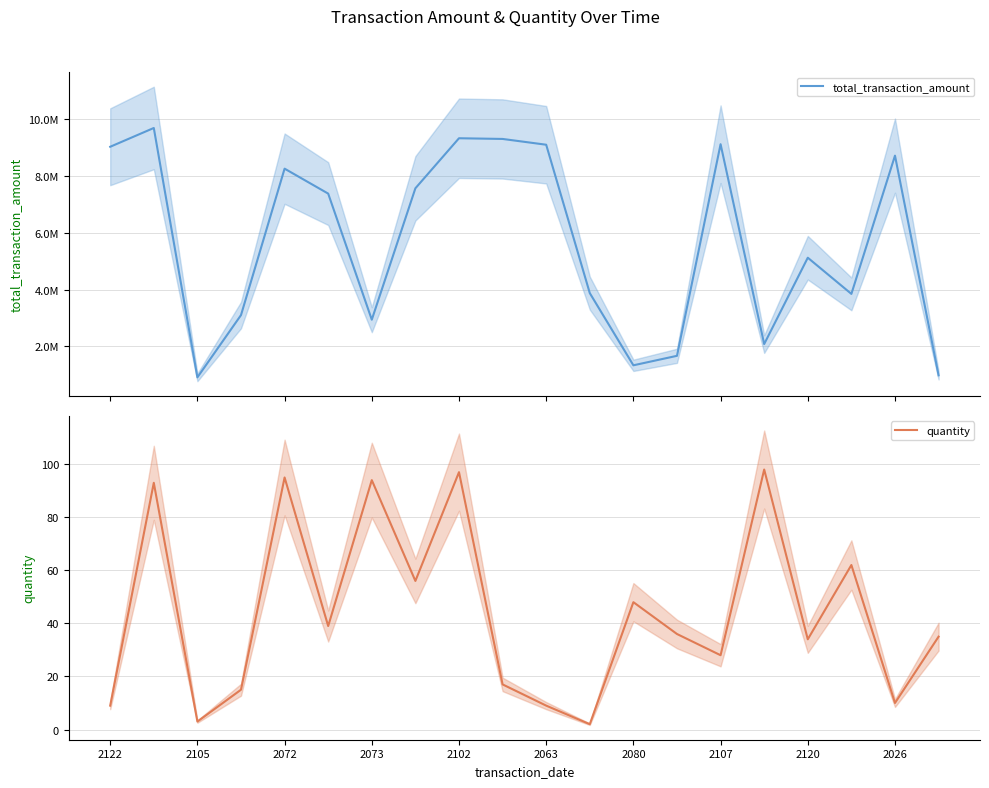

What is the lowest value of the quantity series?

2